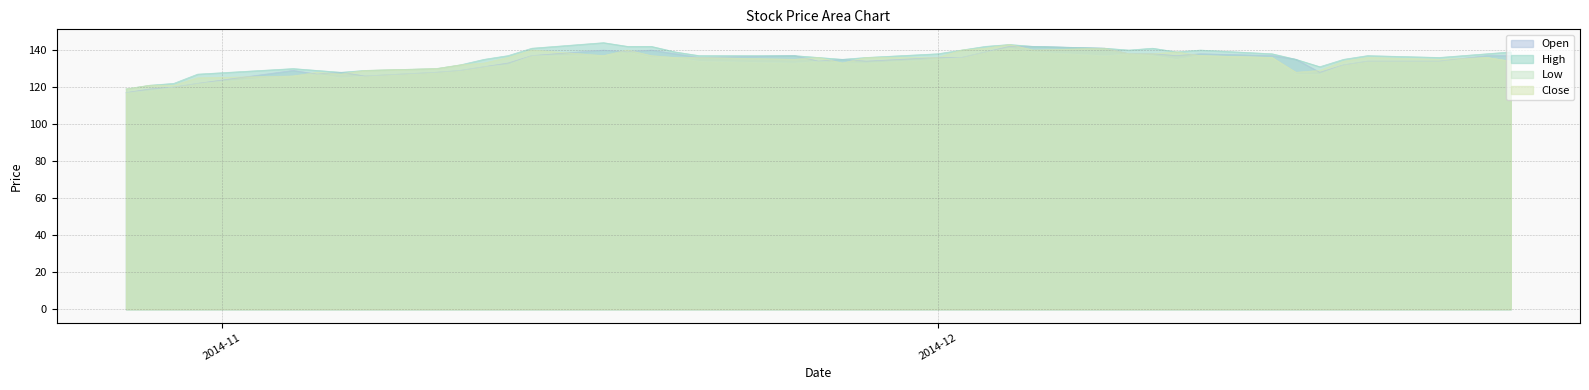

Count the number of data series in this chart.

4